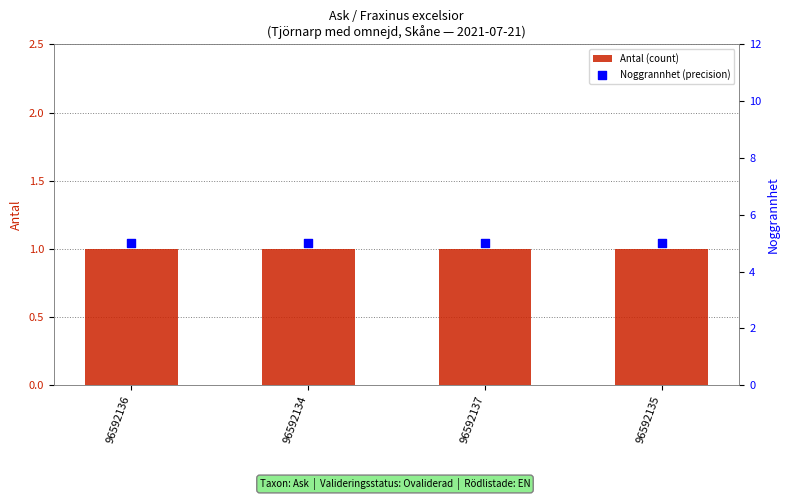

At how many categories does at least one series exceed 3?

4